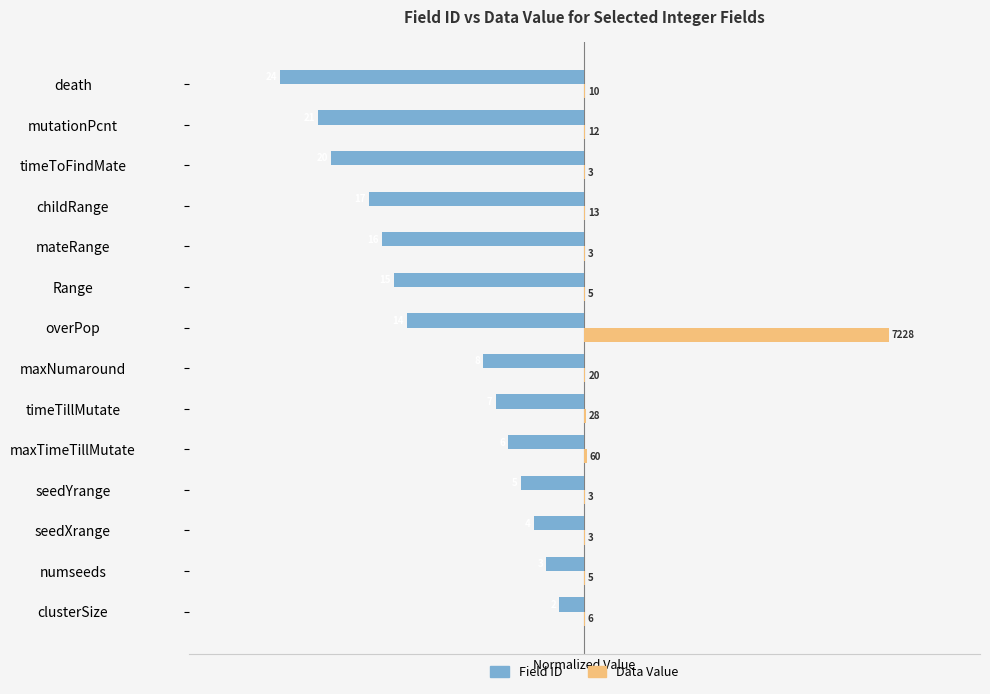

What are all the series names shown in the legend?

Field ID, Data Value